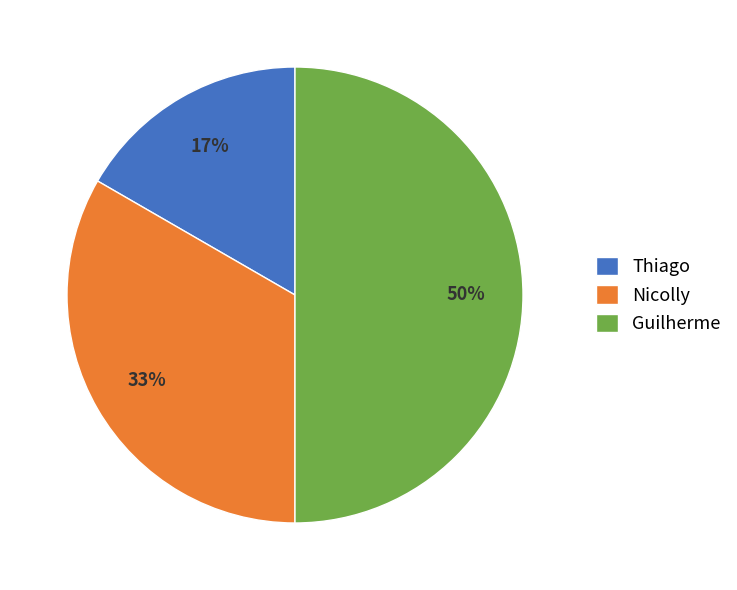

Do Thiago and Guilherme together represent more than half of the pie?

Yes